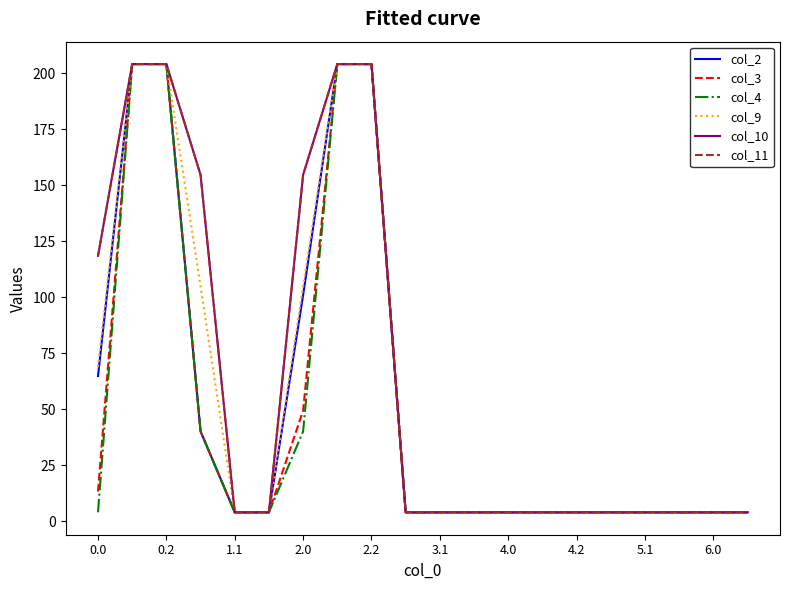

What is the difference between the second highest and minimum values in the col_4 series?

199.9